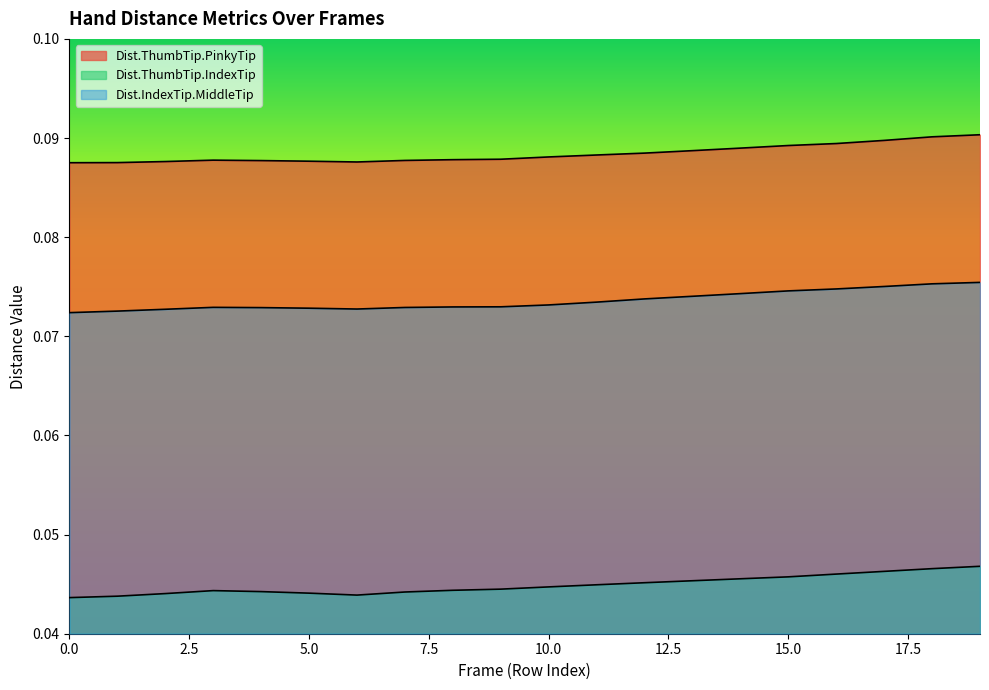

Reading left to right, list all the values displayed in this chart.

Dist.ThumbTip.PinkyTip: 0.1	0.1	0.1	0.1	0.1	0.1	0.1	0.1	0.1	0.1	0.1	0.1	0.1	0.1	0.1	0.1	0.1	0.1	0.1	0.1
Dist.ThumbTip.IndexTip: 0.0	0.0	0.0	0.0	0.0	0.0	0.0	0.0	0.0	0.0	0.0	0.0	0.0	0.0	0.0	0.0	0.0	0.0	0.0	0.0
Dist.IndexTip.MiddleTip: 0.1	0.1	0.1	0.1	0.1	0.1	0.1	0.1	0.1	0.1	0.1	0.1	0.1	0.1	0.1	0.1	0.1	0.1	0.1	0.1